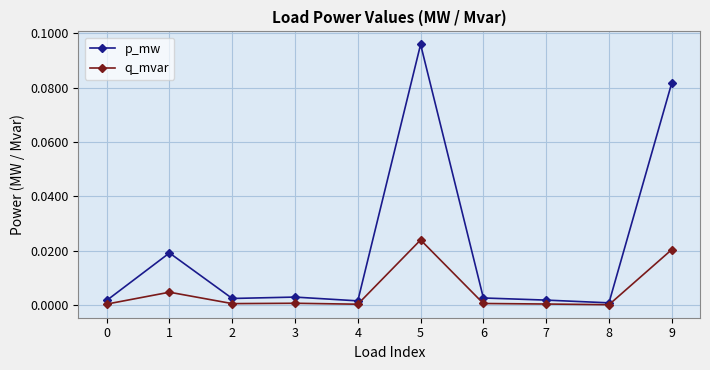

True or false: p_mw has more than 1 interior local peaks.

True